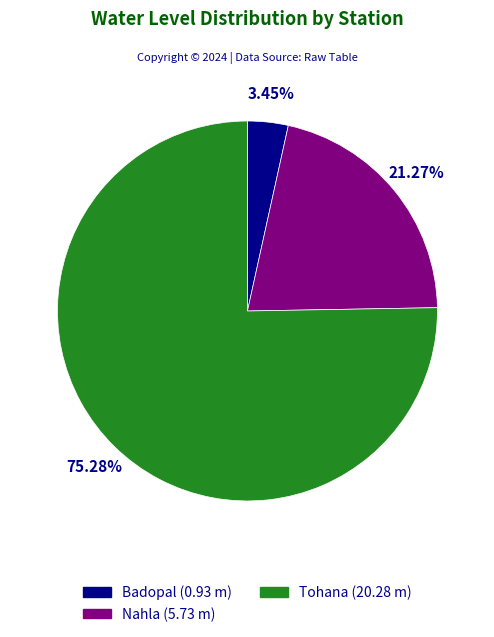

What percentage is NOT represented by Badopal?

96.5%